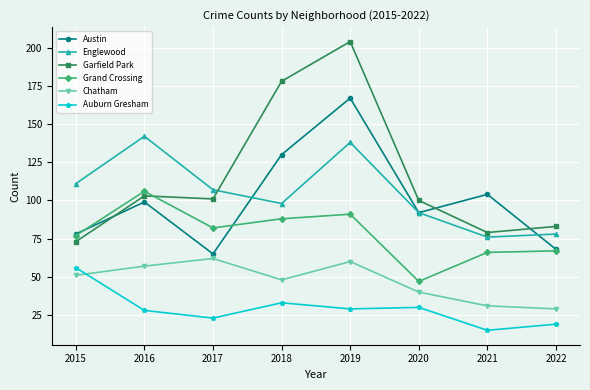

How many interior local valleys does the Chatham series have?

1